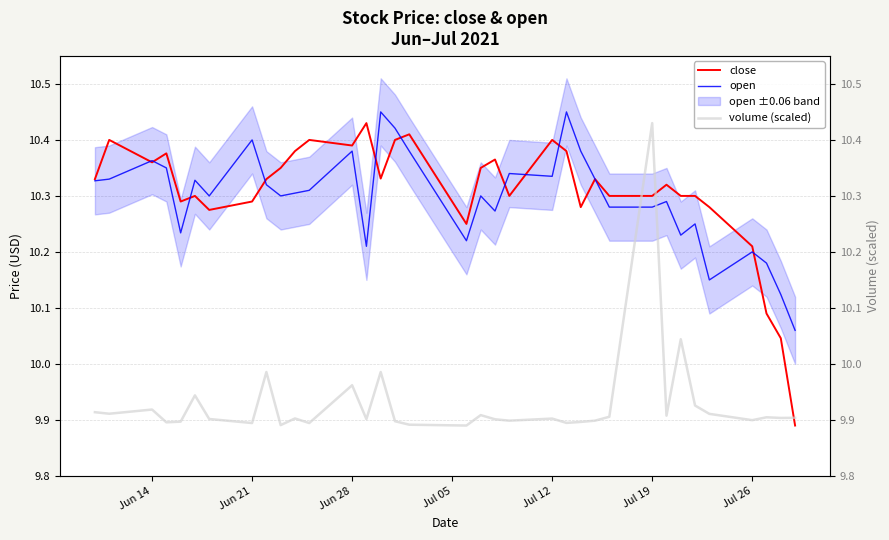

Rank the series by their maximum value, from lowest to highest.

close, volume (scaled), open